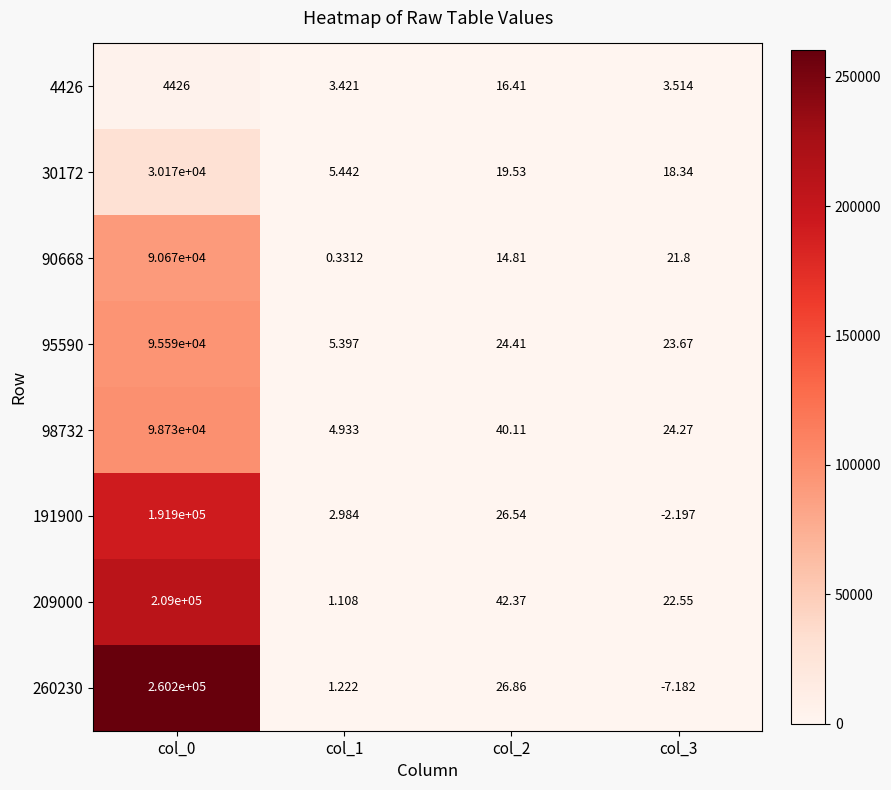

Count the number of data series in this chart.

8